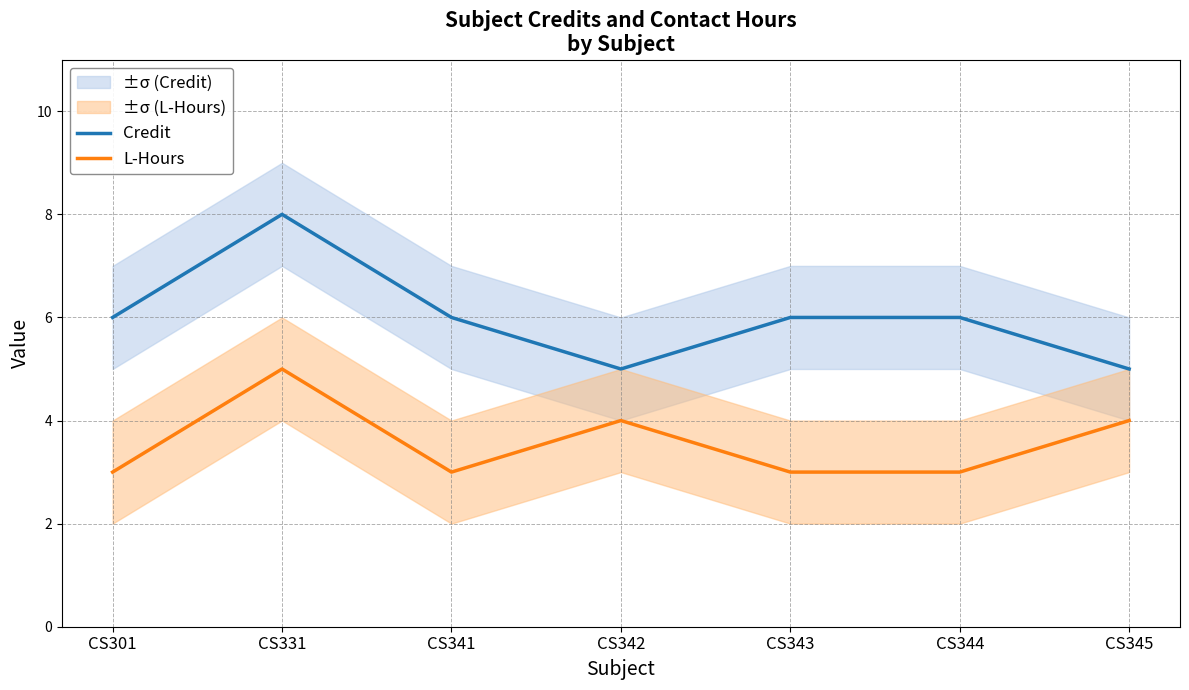

The value of L-Hours at CS343 is 4. True or false?

False